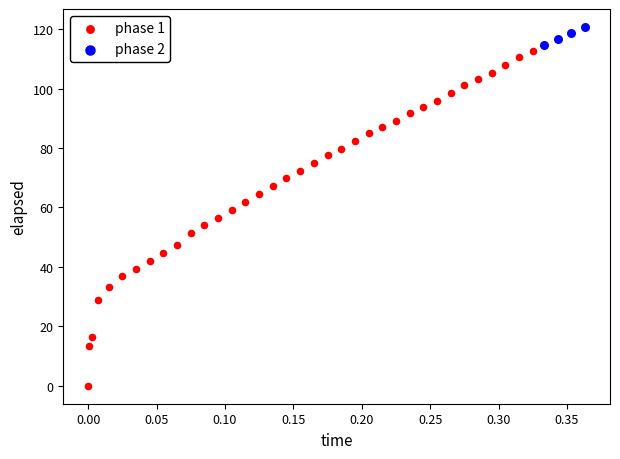

What are all the series names shown in the legend?

phase 1, phase 2